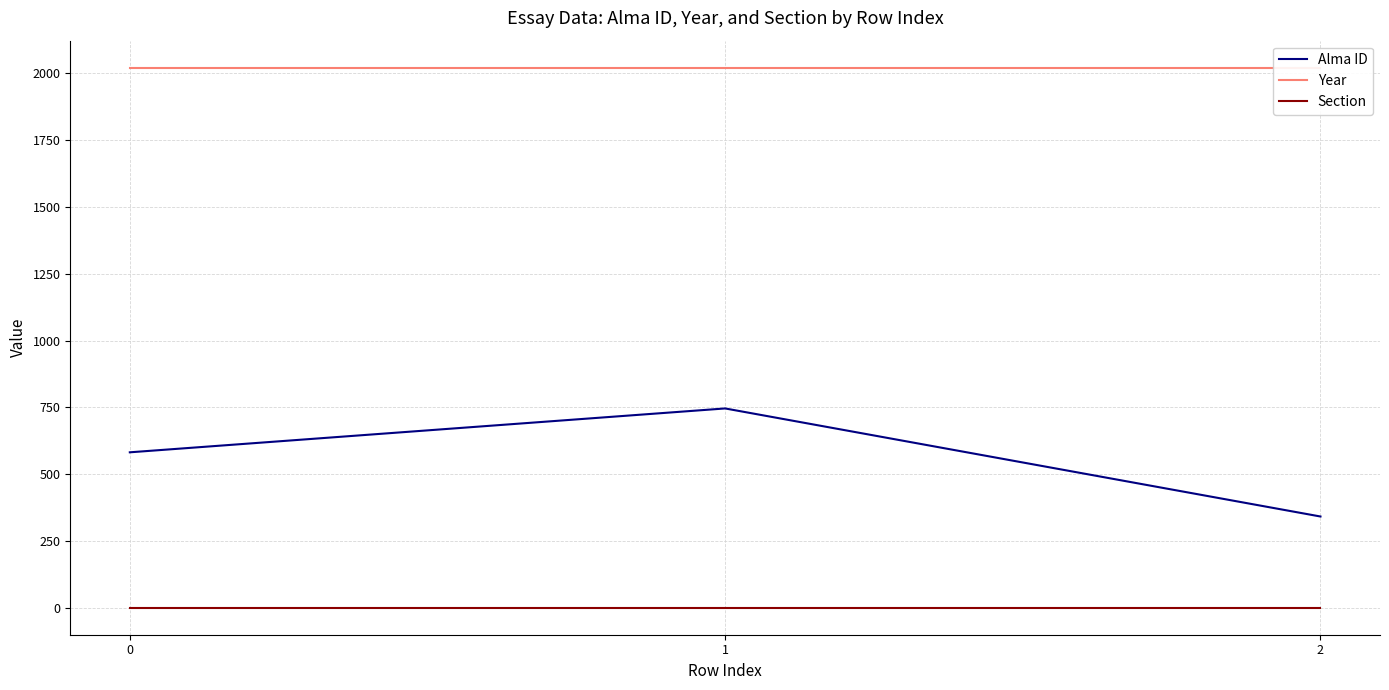

List the labels in order of Alma ID value, smallest first.

2, 0, 1